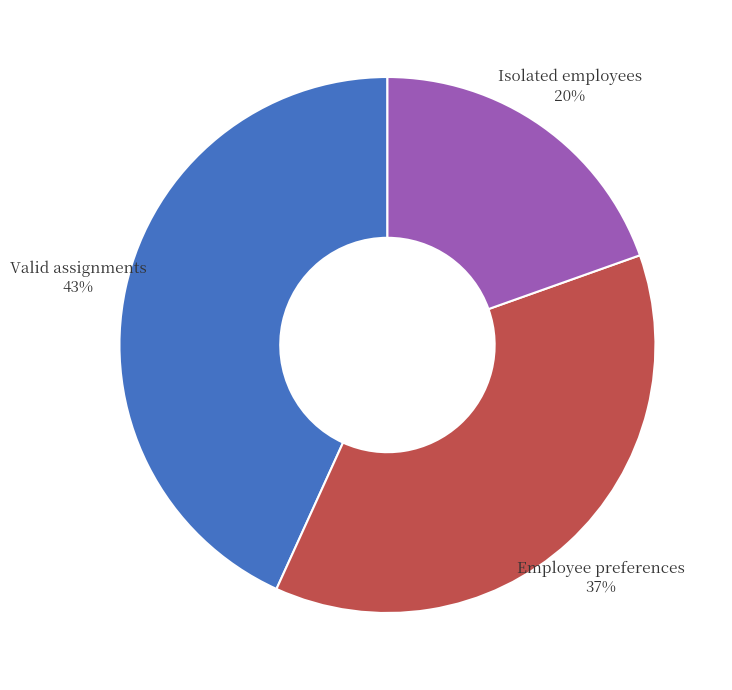

To the nearest percent, what is the average slice percentage?

33%